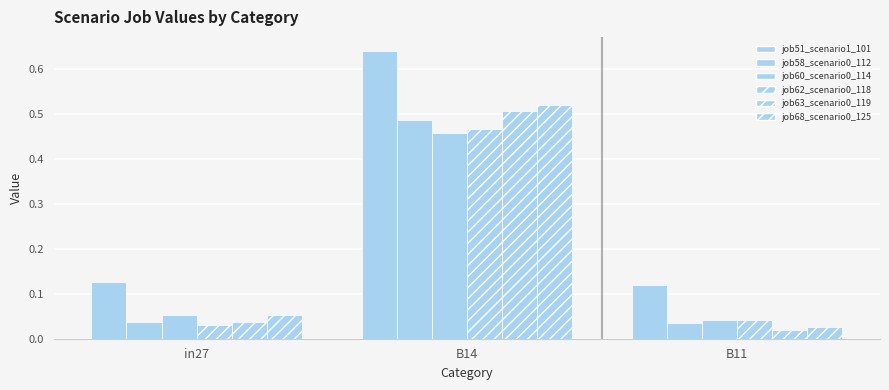

How many groups of bars are there?

3